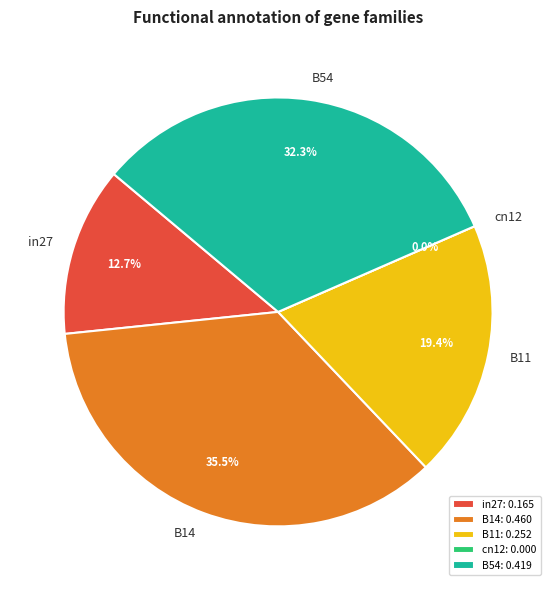

What is the change in value from B14 to B11?

-0.2